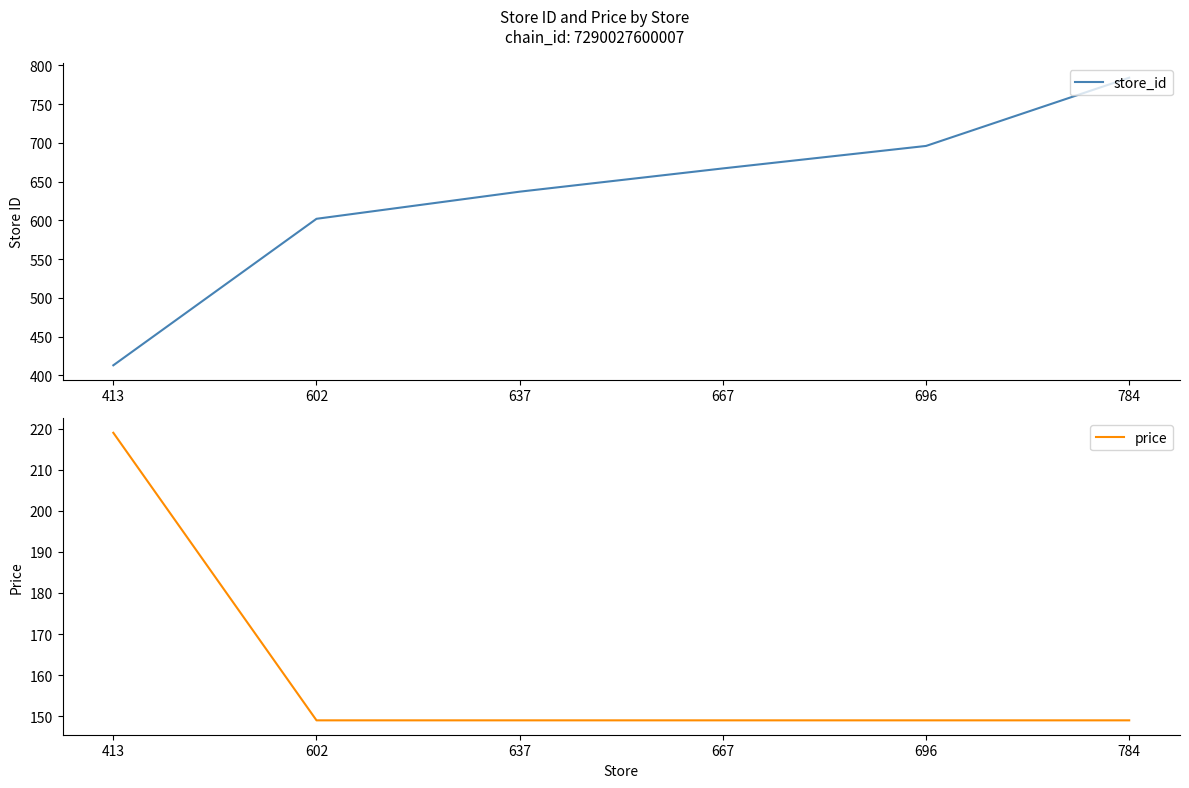

The value of store_id at 784 is 190. True or false?

False